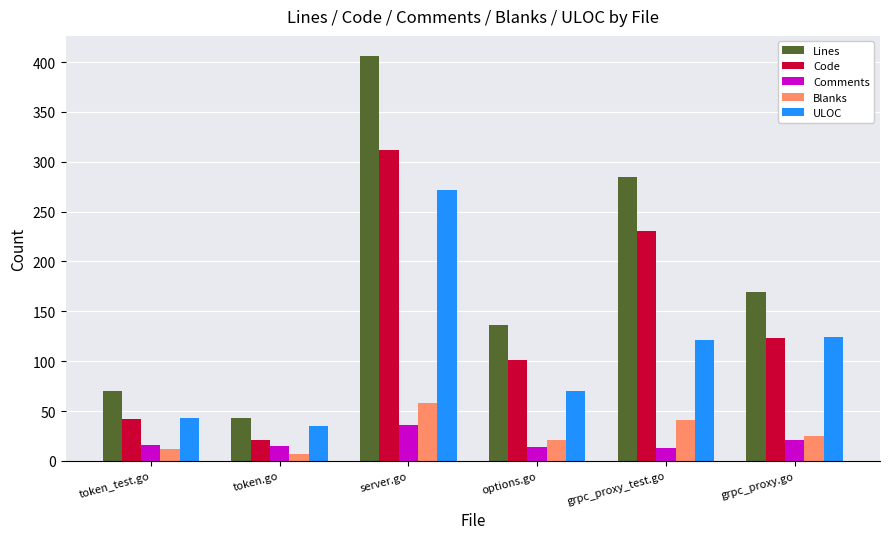

Does the chart contain stacked bars?

No